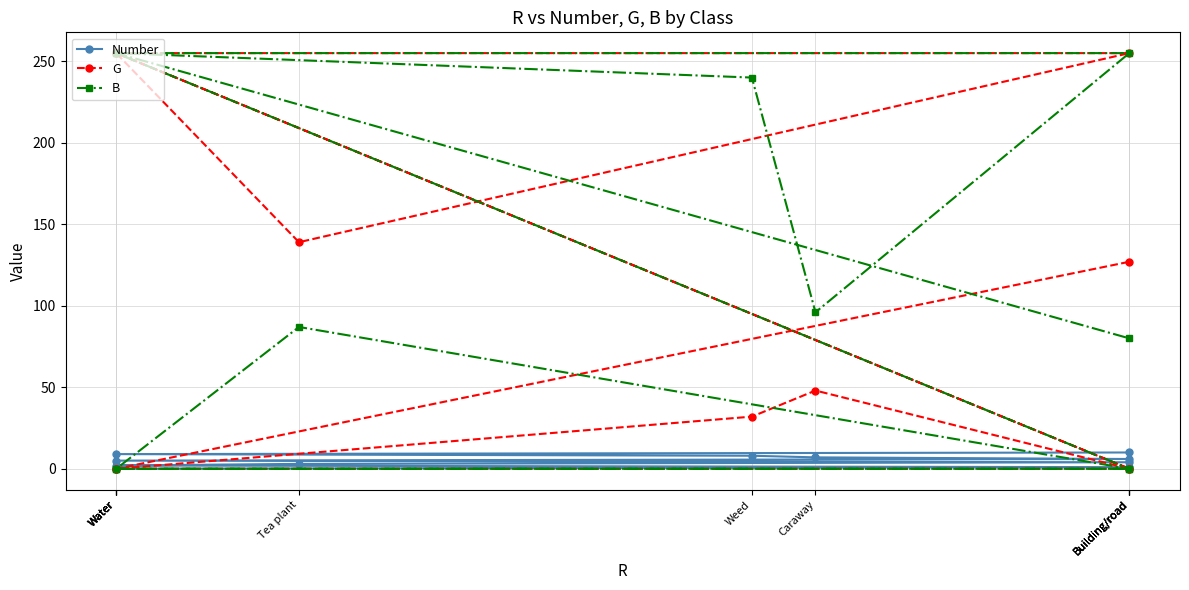

How many times do G and B cross each other?

1